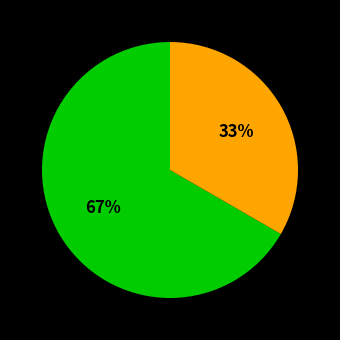

To the nearest percent, what is the average slice percentage?

50%